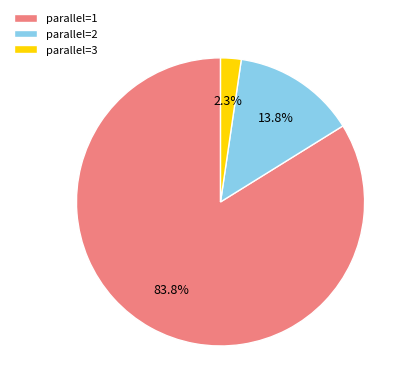

Which category has the biggest portion of the pie?

parallel=1